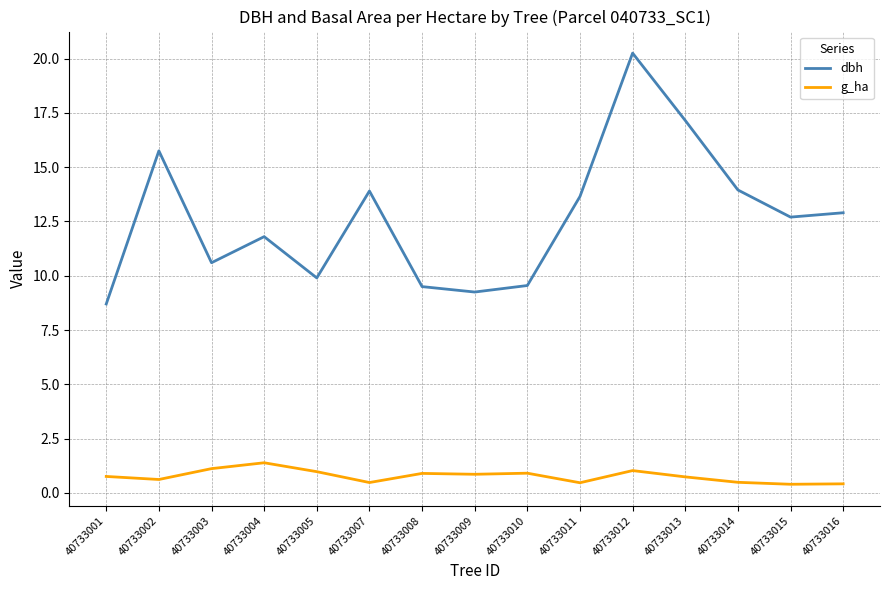

What value does the g_ha series have at 40733008?

0.9